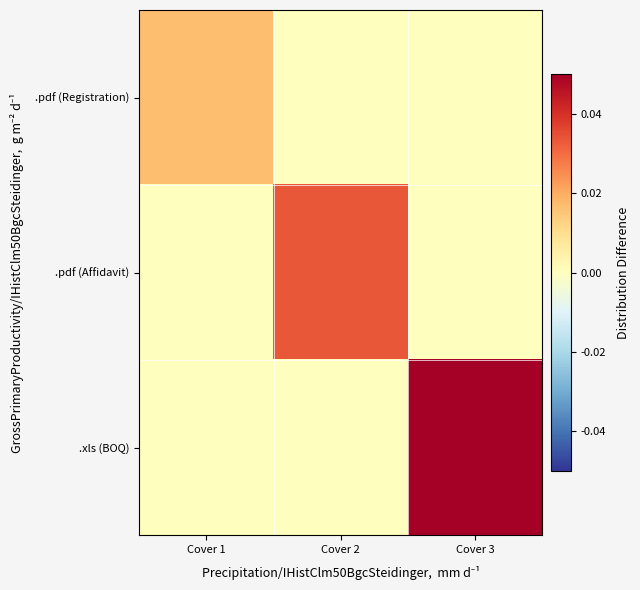

How many data points does each series have?

3